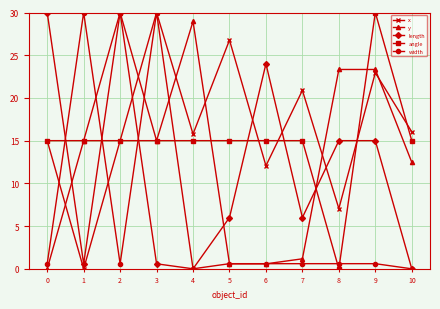

How many lines are shown in the chart?

5